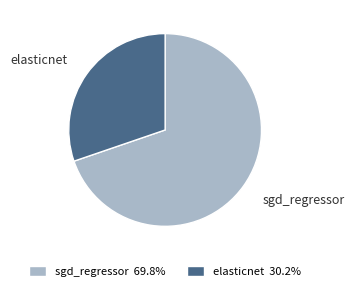

What is the smallest slice in the pie chart?

elasticnet